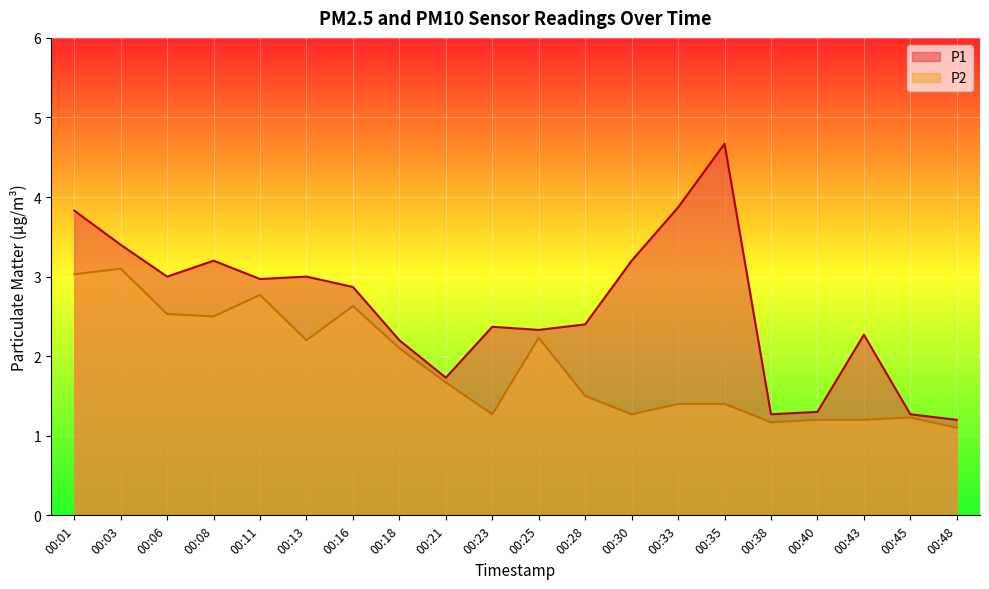

Rank the series by their average value, from lowest to highest.

P2, P1